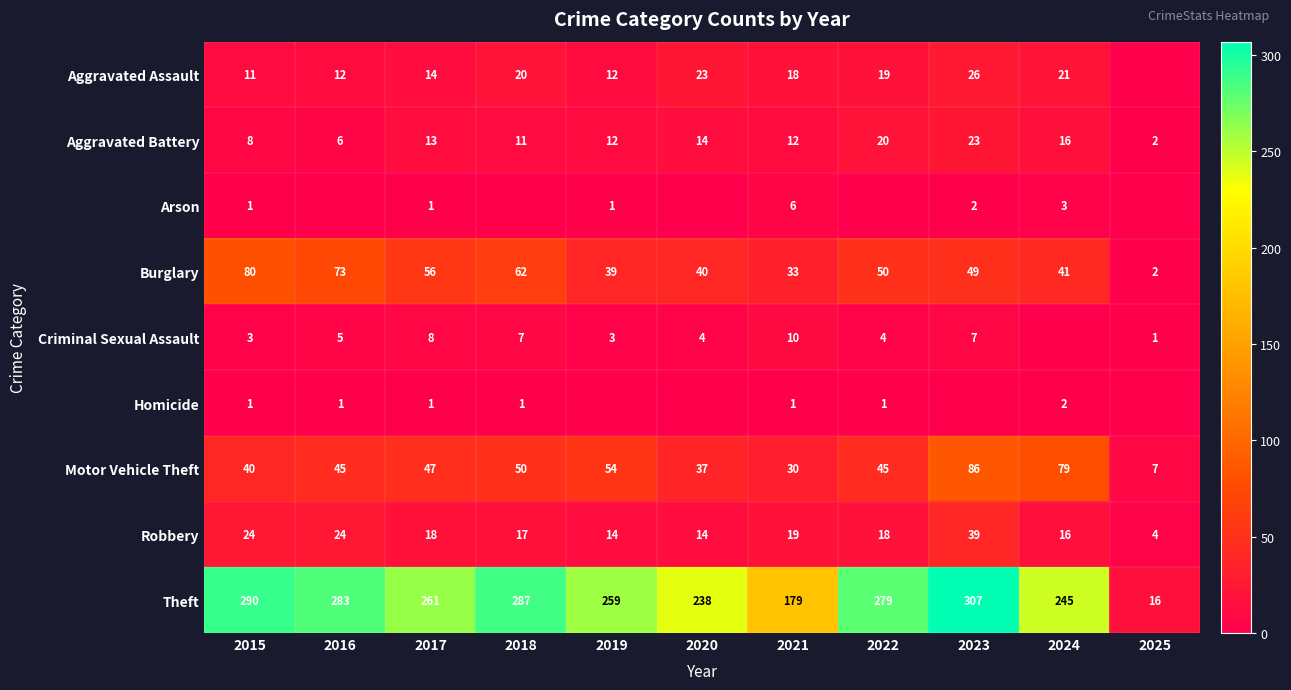

At how many categories does at least one series exceed 150?

10